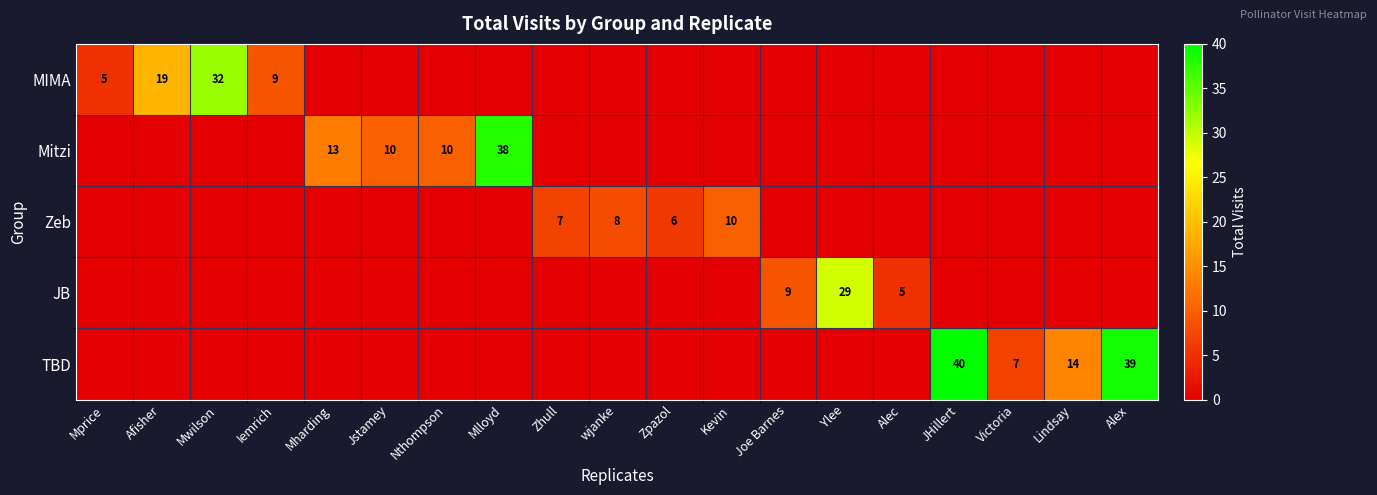

What is the maximum value for Zeb?

10